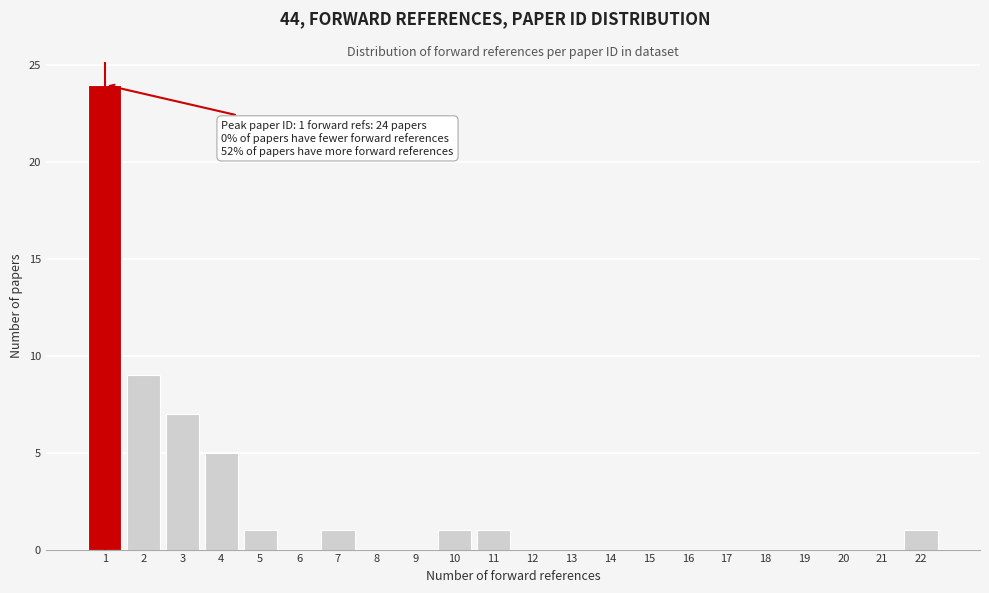

Reading left to right, extract all data points from this chart.

1=24	2=9	3=7	4=5	5=1	6=0	7=1	8=0	9=0	10=1	11=1	12=0	13=0	14=0	15=0	16=0	17=0	18=0	19=0	20=0	21=0	22=1